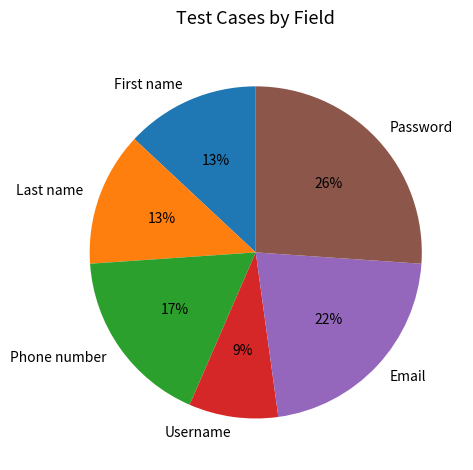

Is it true that Email is 35% of the pie?

False